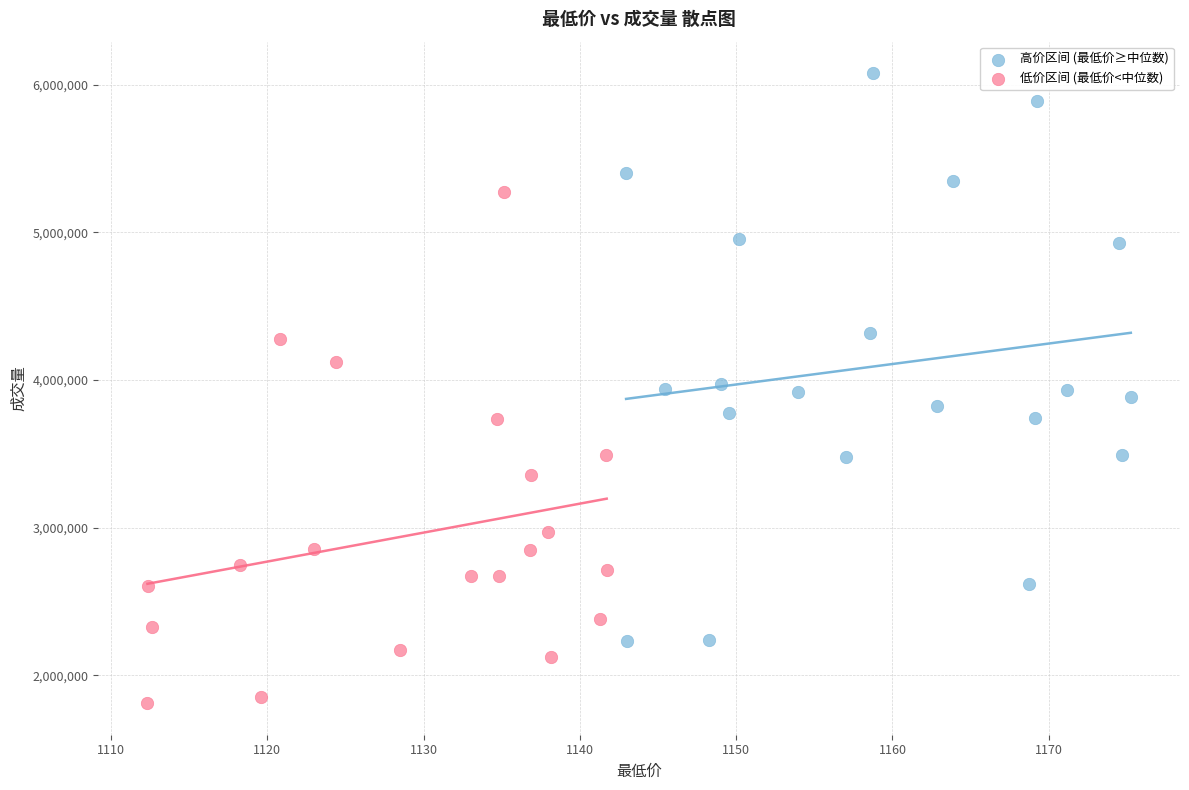

Which series has the widest spread of Y values?

高价区间 (最低价≥中位数)